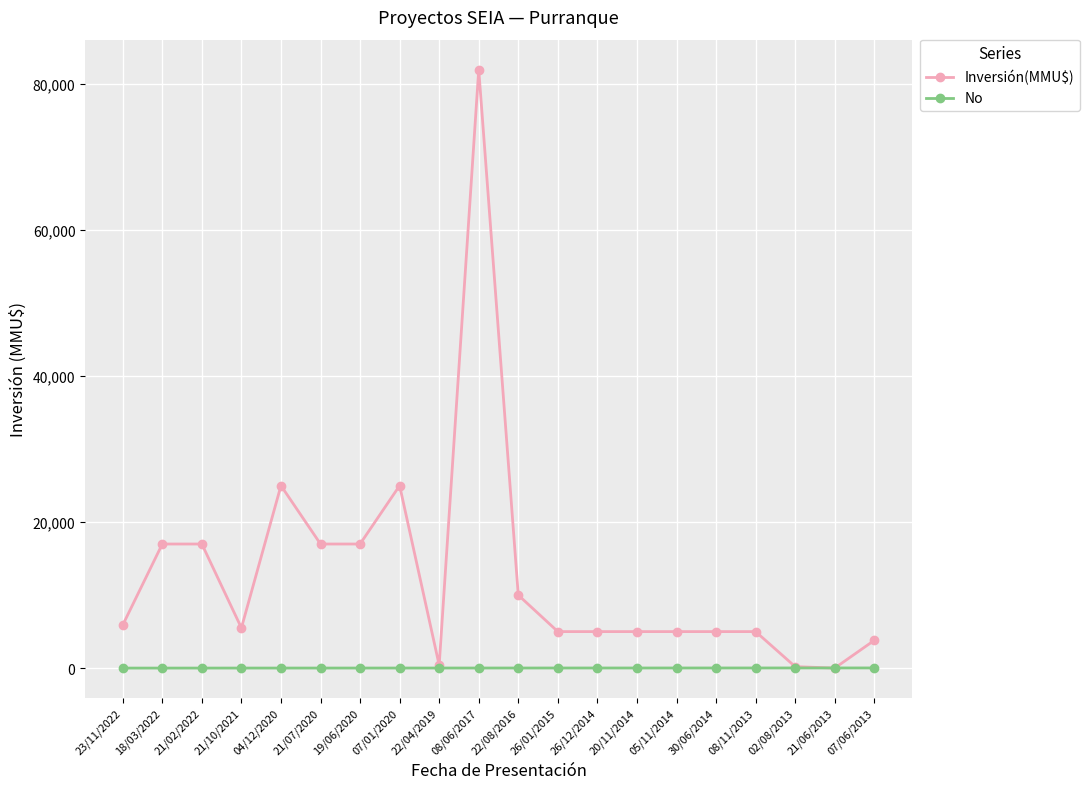

What position from the right is 08/11/2013?

4